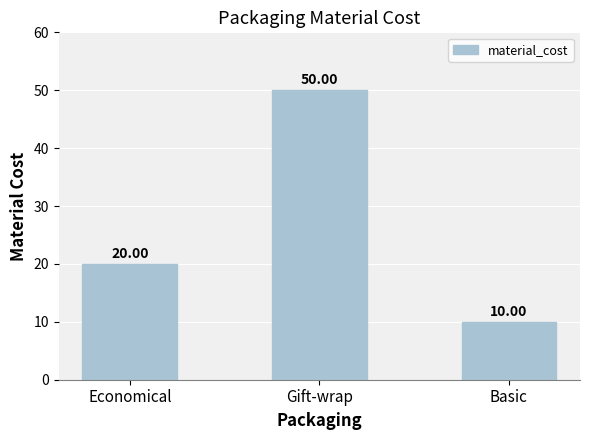

What is the label of the 2nd bar from the right?

Gift-wrap